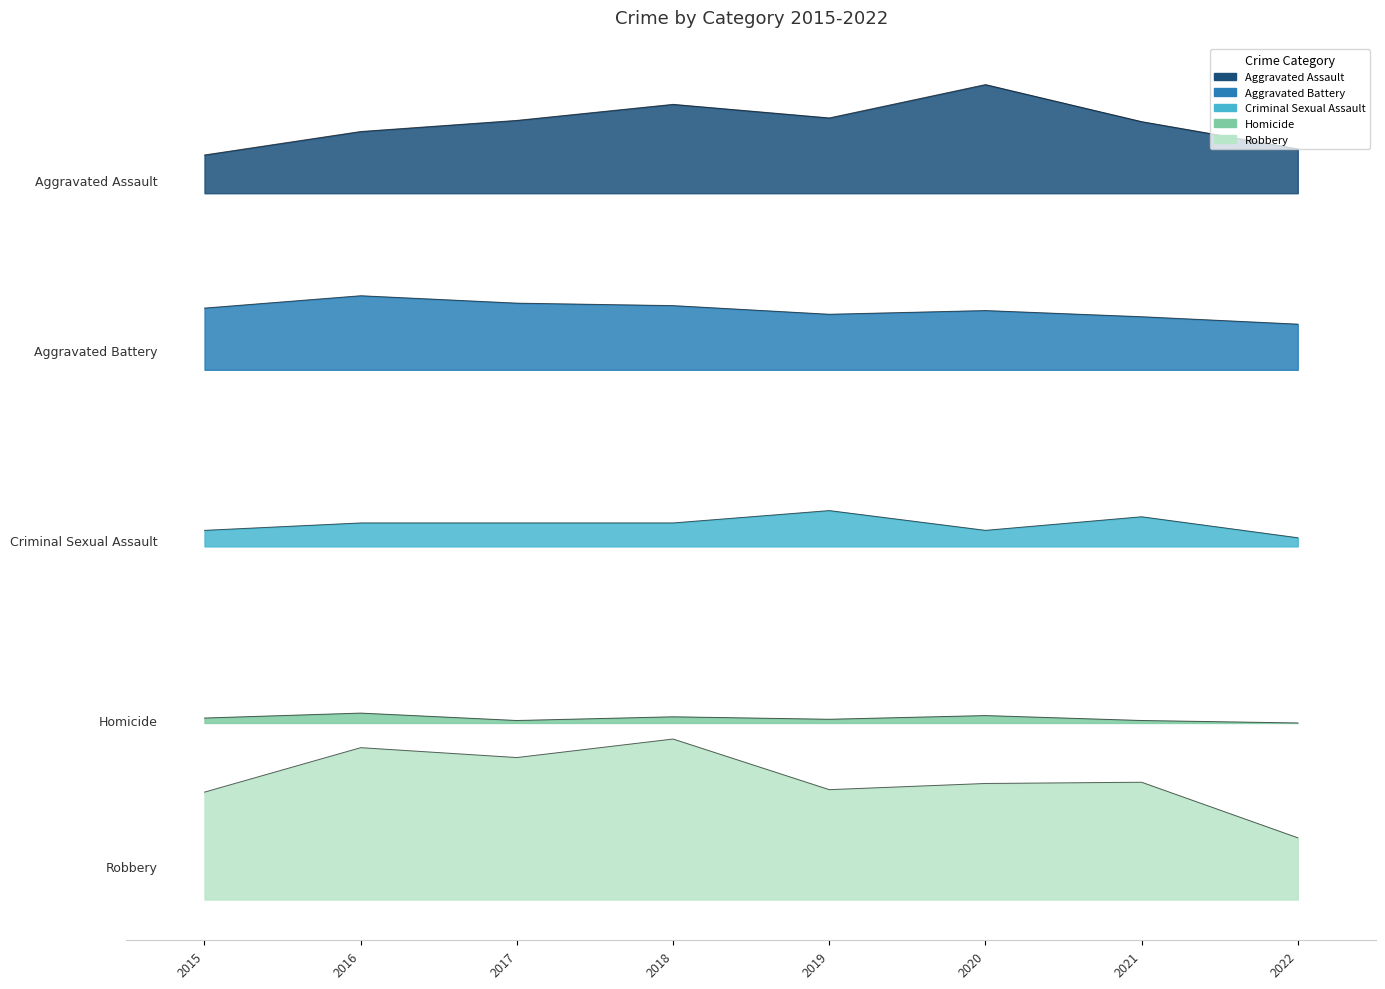

How many interior local peaks does the Aggravated Assault series have?

2